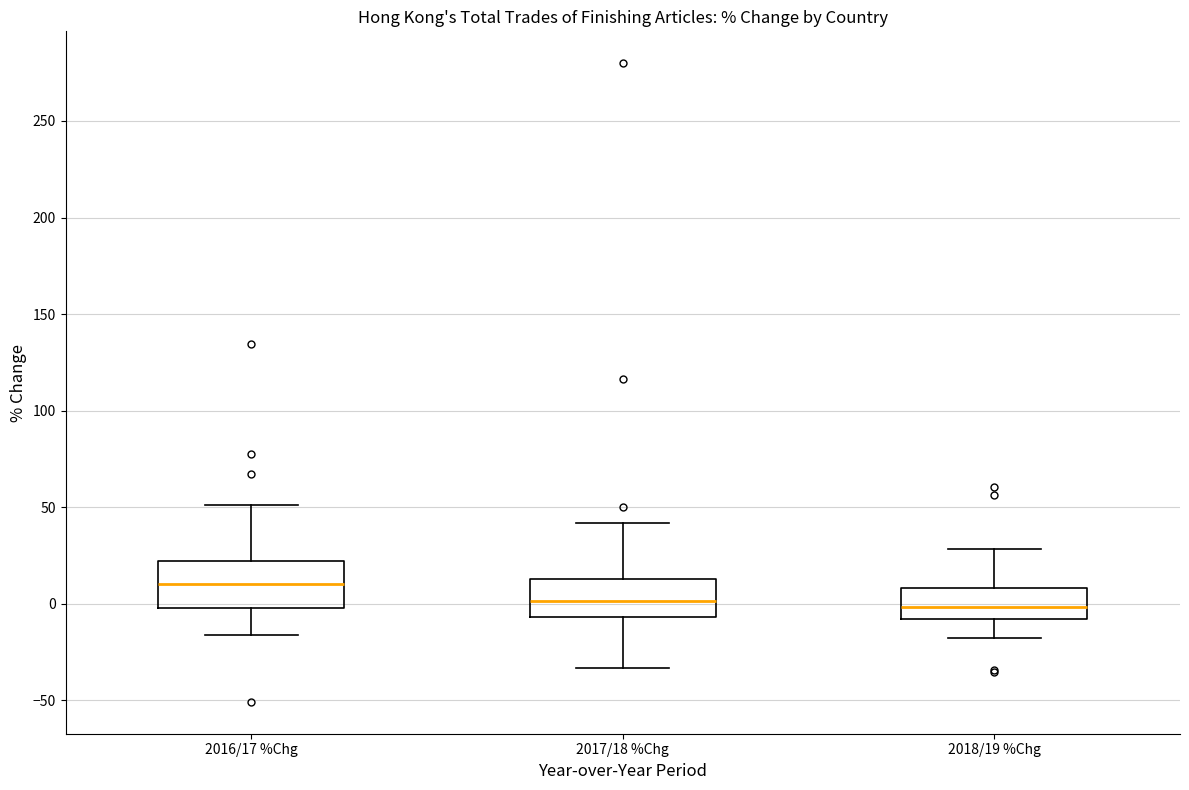

Reading left to right, transcribe this box plot: for each box, give where its median line is, the range the box spans, and where its two whiskers end, as read against the y-axis. The values are not printed on the chart, so give them approximately, as read against the axis.

2016/17 %Chg: median 10, box 0 to 20, whiskers -15 to 50
2017/18 %Chg: median 0, box -5 to 15, whiskers -35 to 40
2018/19 %Chg: median 0, box -10 to 10, whiskers -20 to 30